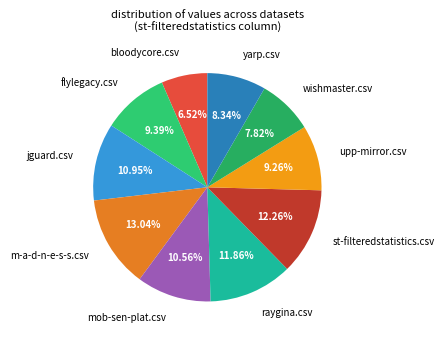

The jguard.csv slice represents 1% of the pie. True or false?

False